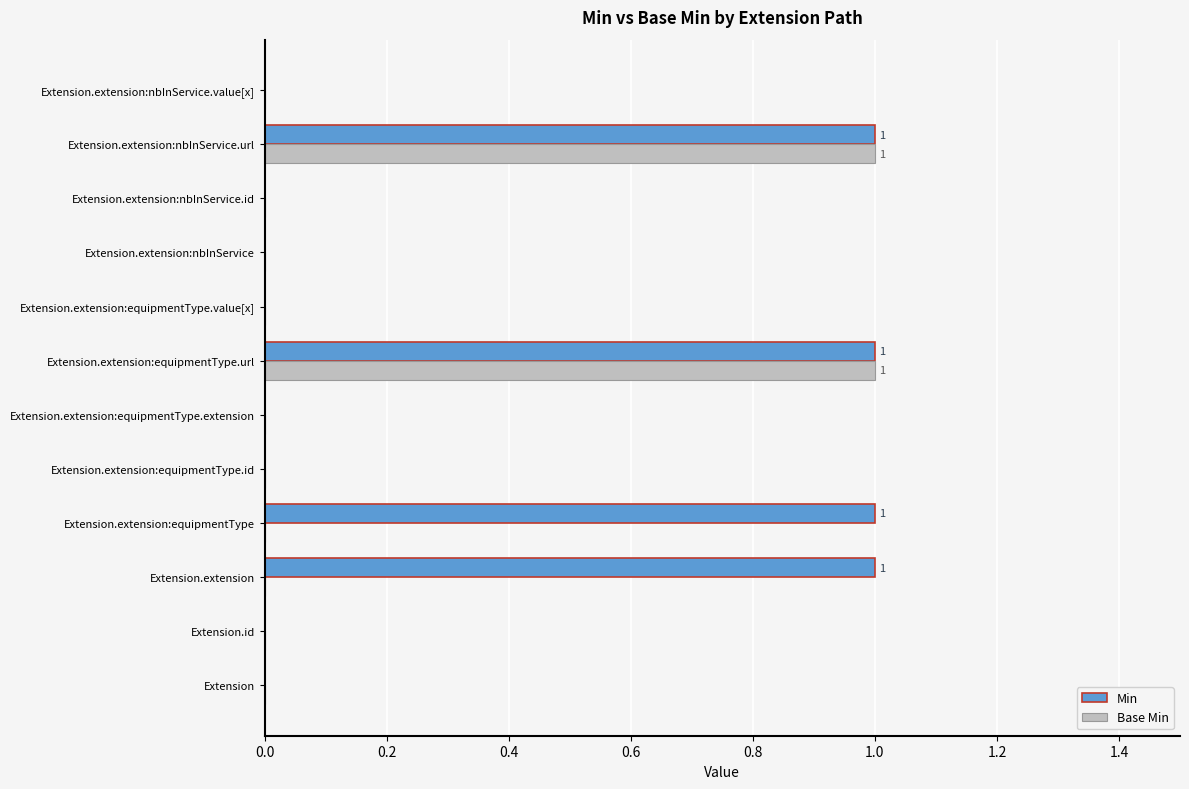

Which series has the largest total across all categories?

Min